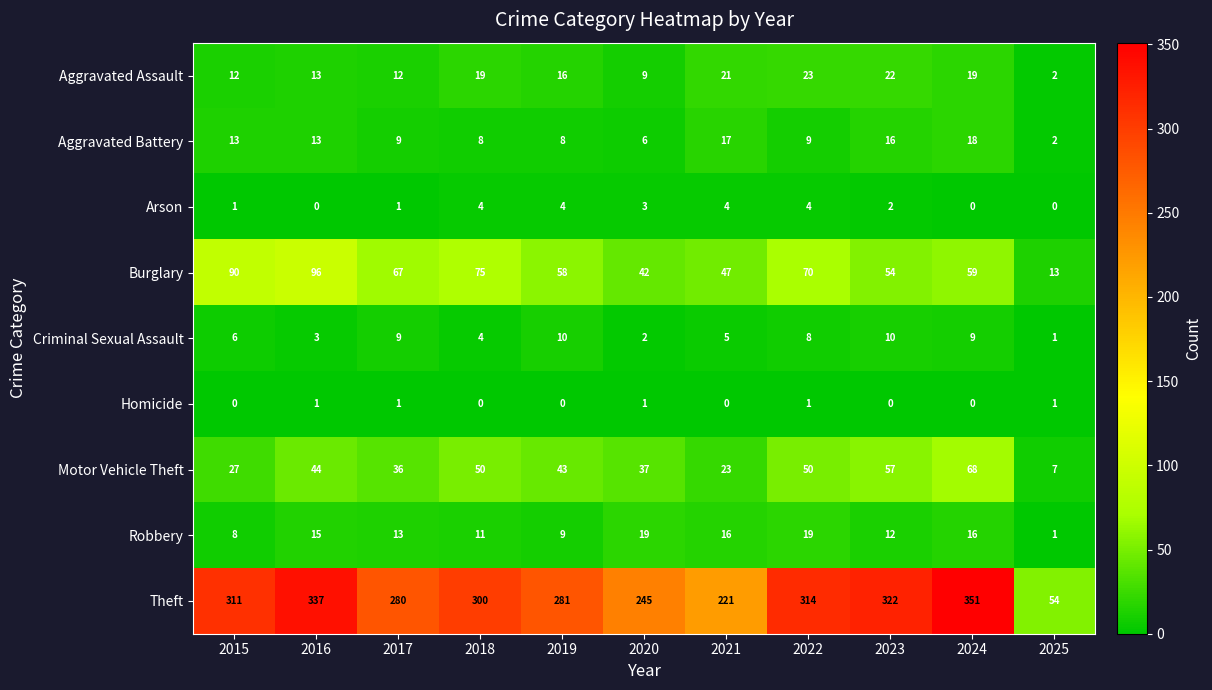

What is the difference between the maximum and minimum values in the Criminal Sexual Assault series?

9